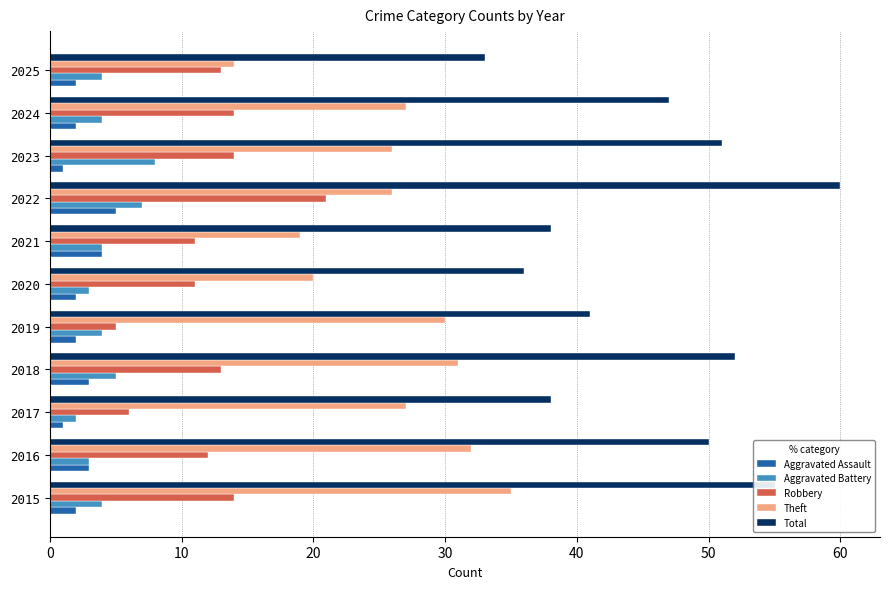

Where is Aggravated Battery nearest to the value 5?

2018